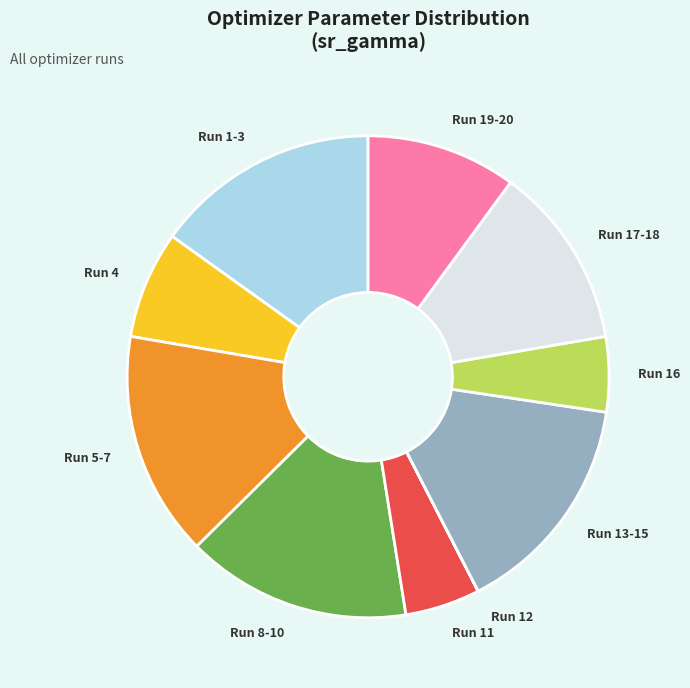

Combined, do Run 4 and Run 1-3 account for over 50%?

No